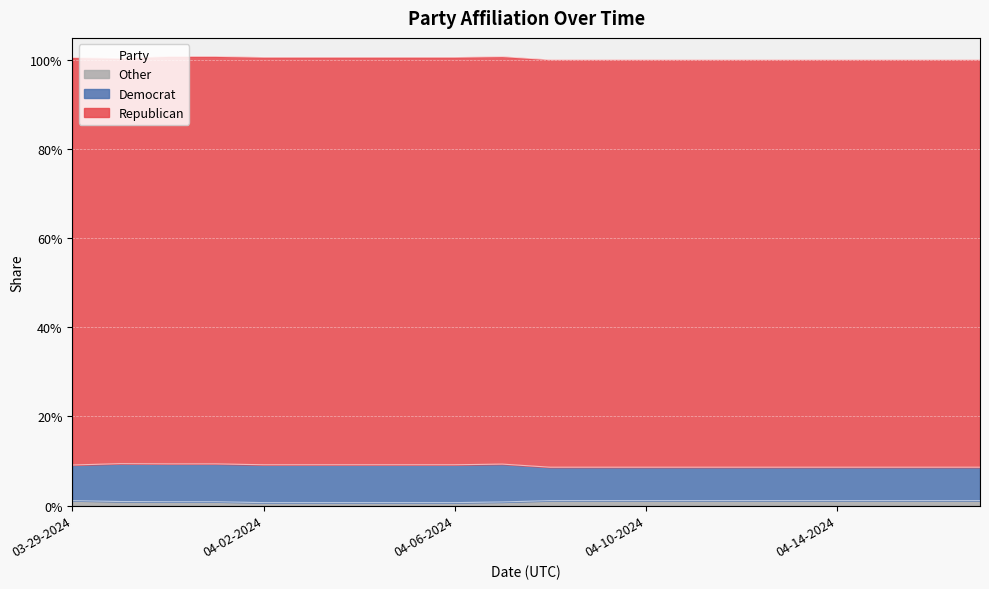

Reading left to right, what are all the values shown in this chart?

Republican: 0.9	0.9	0.9	0.9	0.9	0.9	0.9	0.9	0.9	0.9	0.9	0.9	0.9	0.9	0.9	0.9	0.9	0.9	0.9	0.9
Democrat: 0.1	0.1	0.1	0.1	0.1	0.1	0.1	0.1	0.1	0.1	0.1	0.1	0.1	0.1	0.1	0.1	0.1	0.1	0.1	0.1
Other: 0.0	0.0	0.0	0.0	0.0	0.0	0.0	0.0	0.0	0.0	0.0	0.0	0.0	0.0	0.0	0.0	0.0	0.0	0.0	0.0